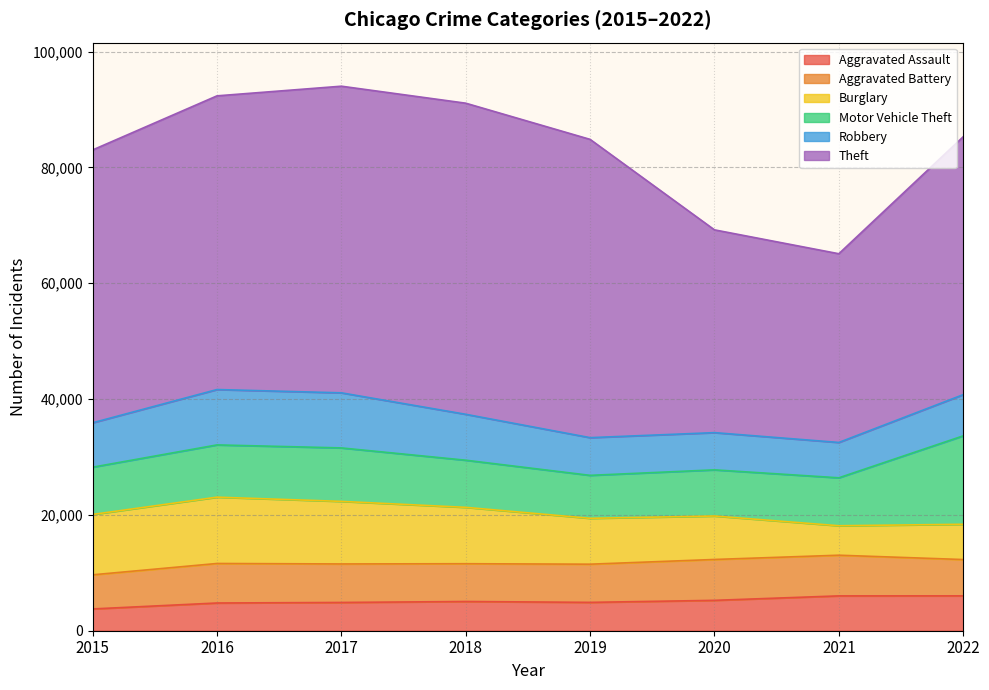

What is the difference between the maximum and second lowest values in the Robbery series?

3134